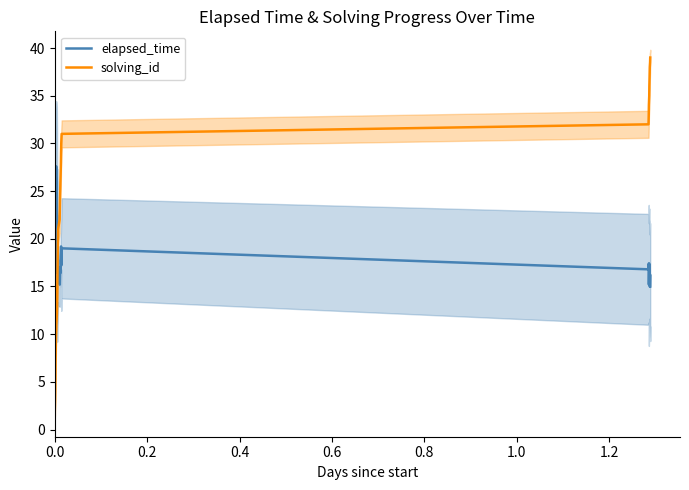

What is the highest value of the elapsed_time series?

27.6